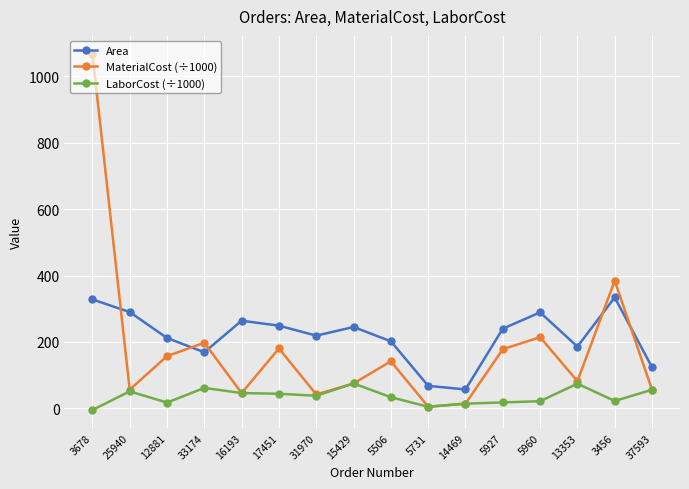

What is the total value across all series at 15429?

395.0